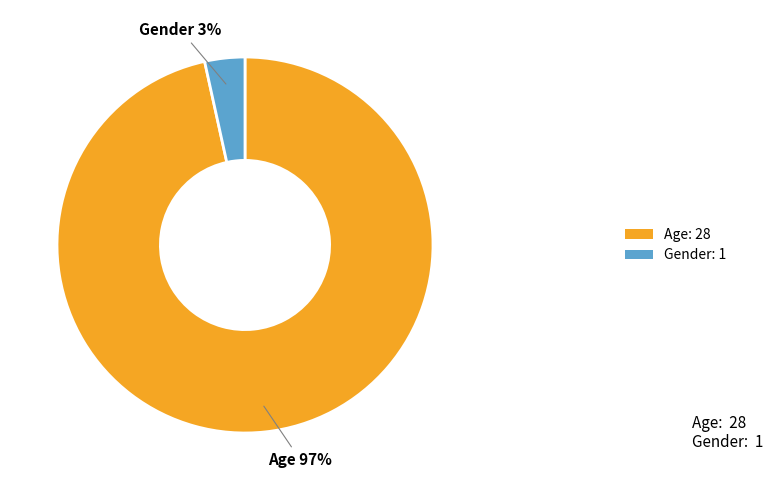

True or false: Gender: 1 accounts for 15% of the total.

False